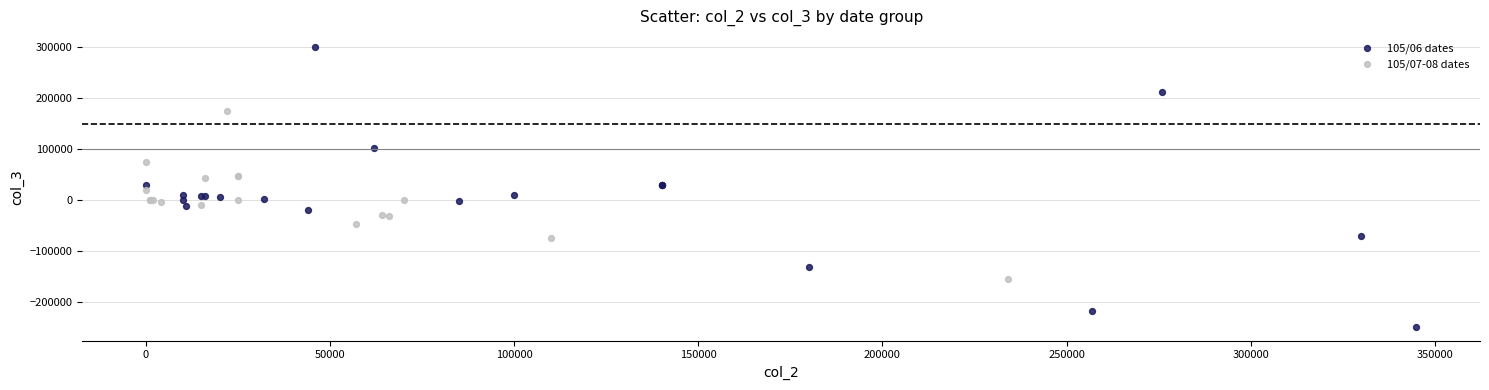

Which series contains the lowest Y value?

105/06 dates